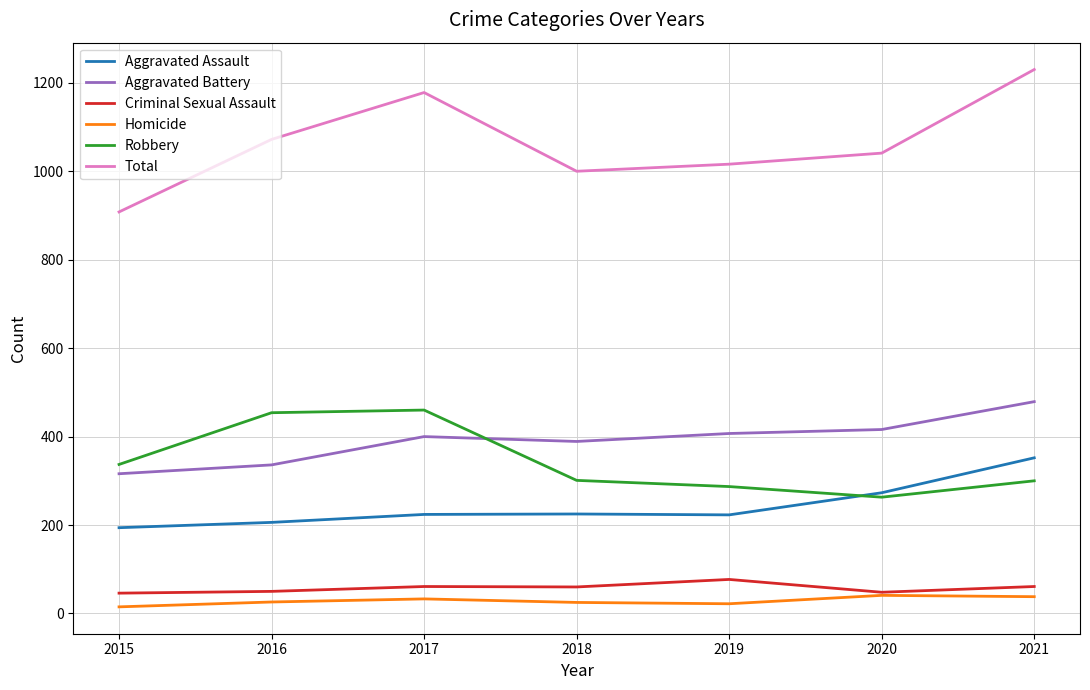

Is it true that Aggravated Assault equals 206 at 2016?

True